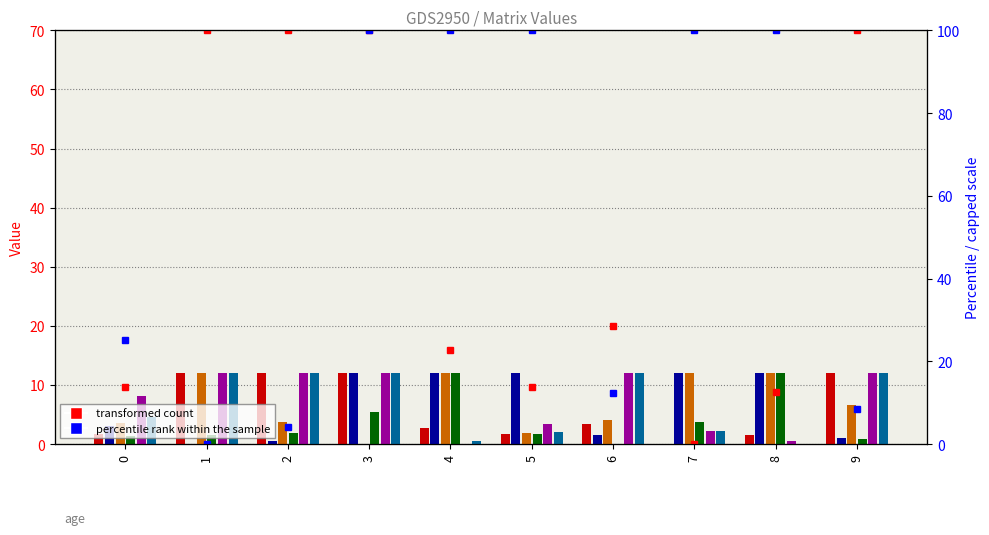

Which series changed the most between 4 and 5?

col_4